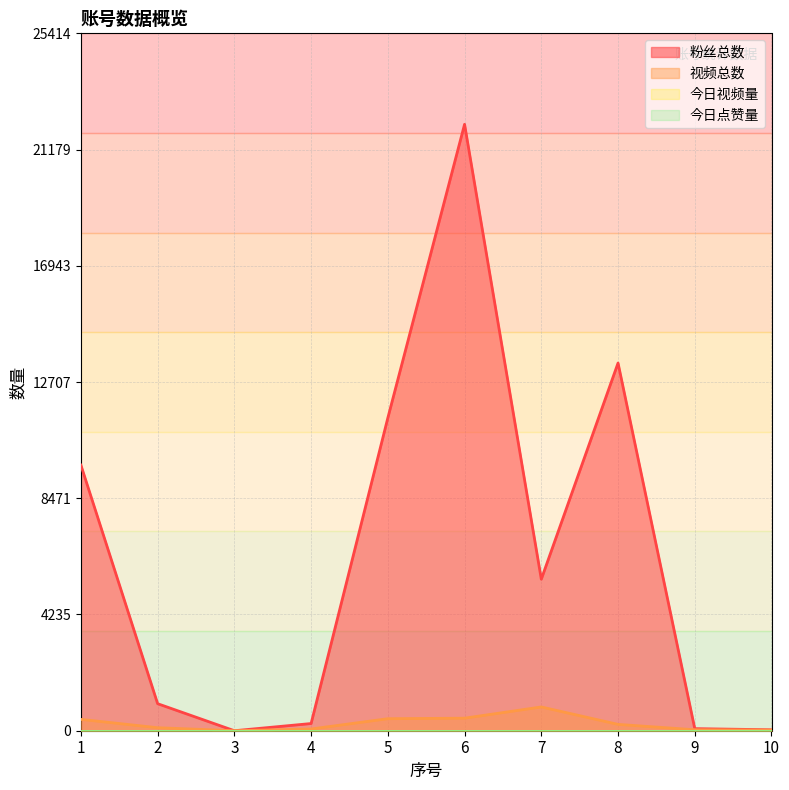

Where is the first local maximum for 视频总数?

7